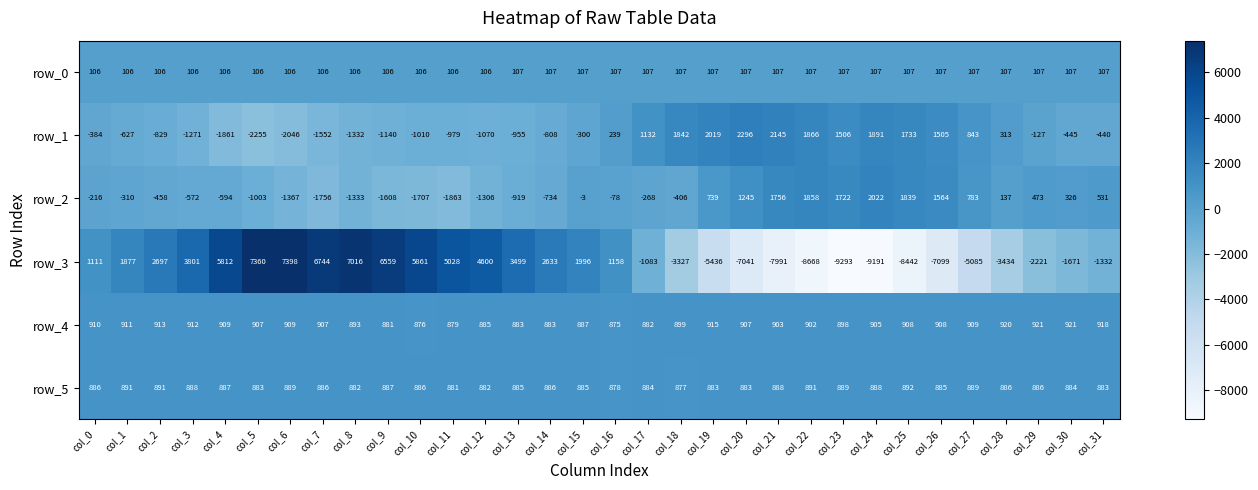

What is the difference between the row_5 values at col_14 and col_22?

5